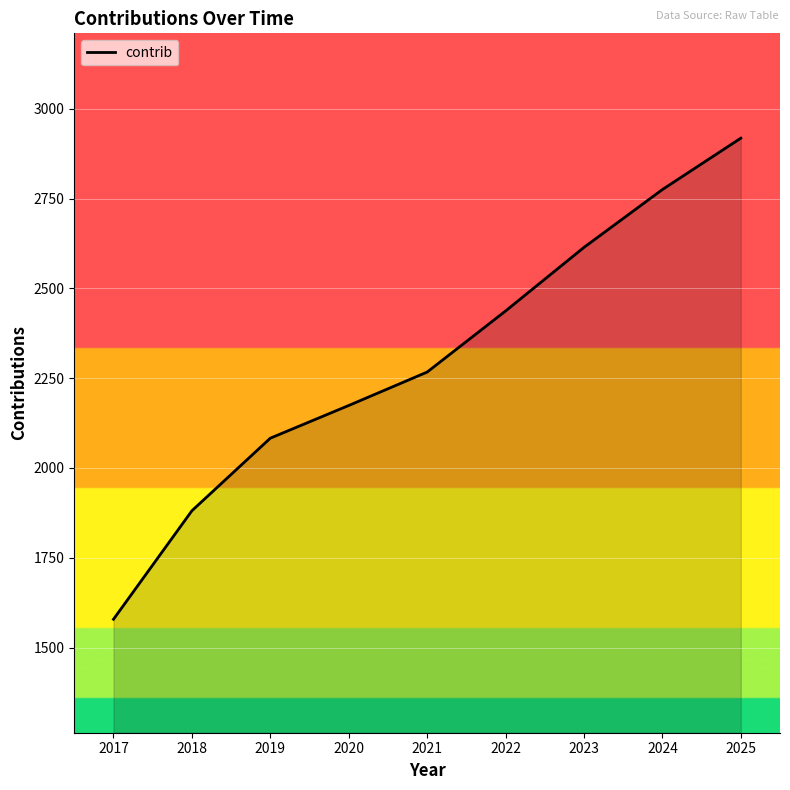

What is the ratio of the value at 2020 to the value at 2019?

1.0